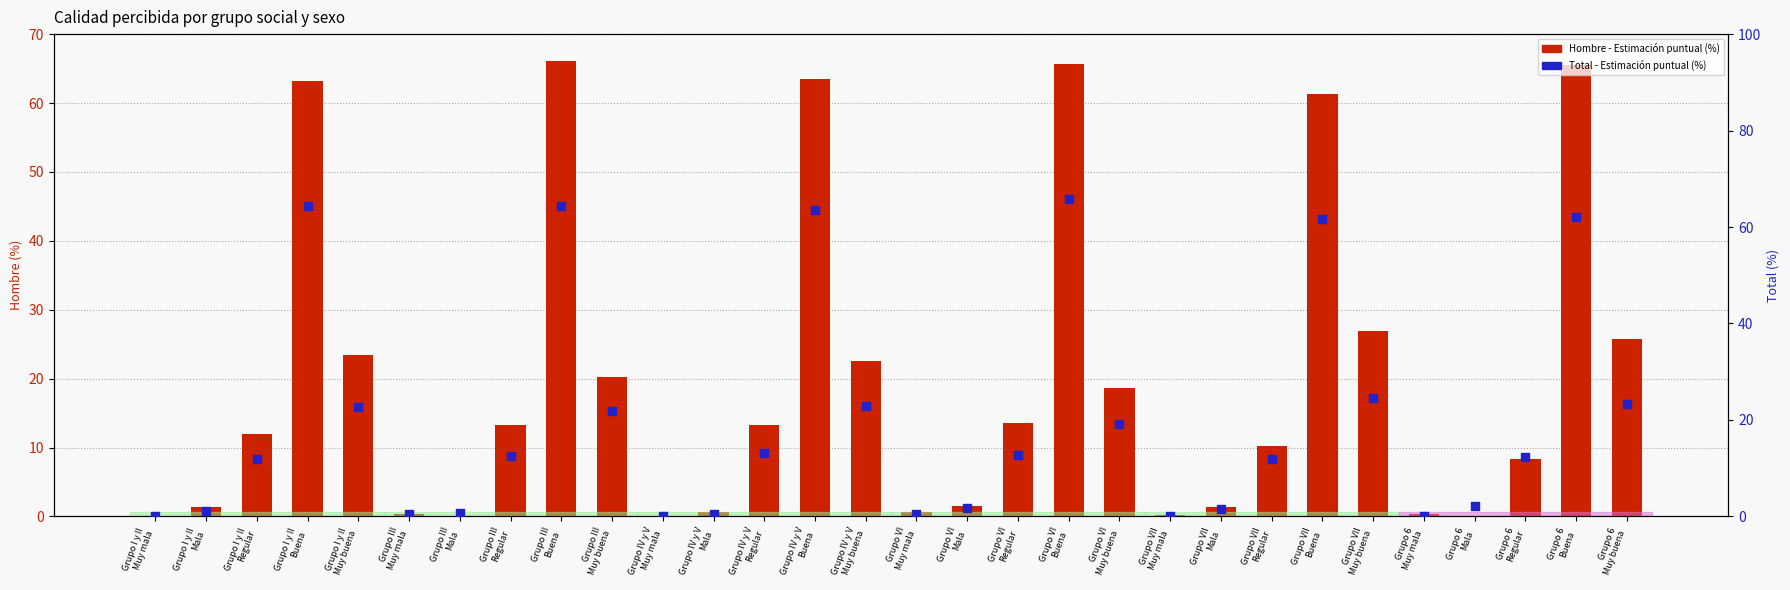

At how many categories does at least one series exceed 57?

6